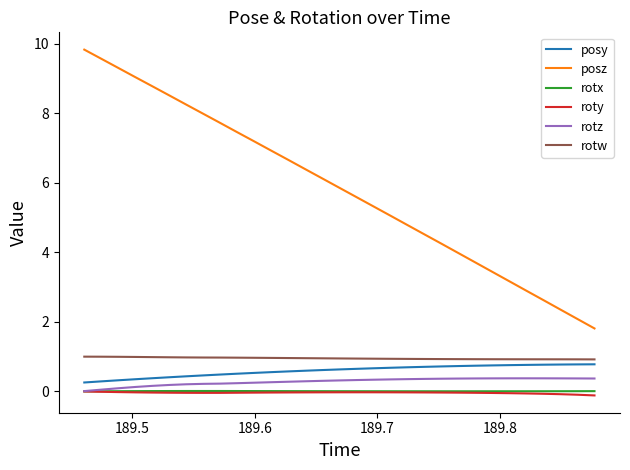

True or false: roty and rotw cross at least once.

False